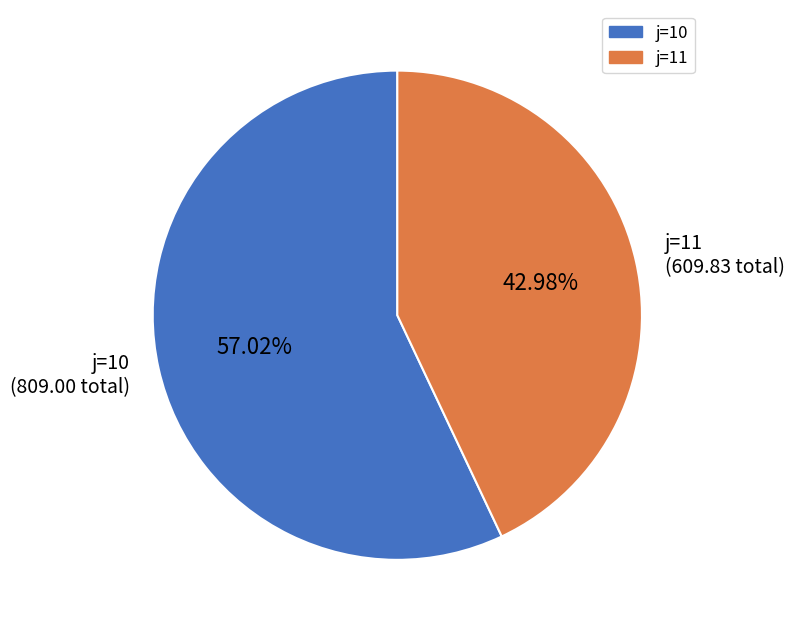

Does j=10 represent more than half of the total?

Yes